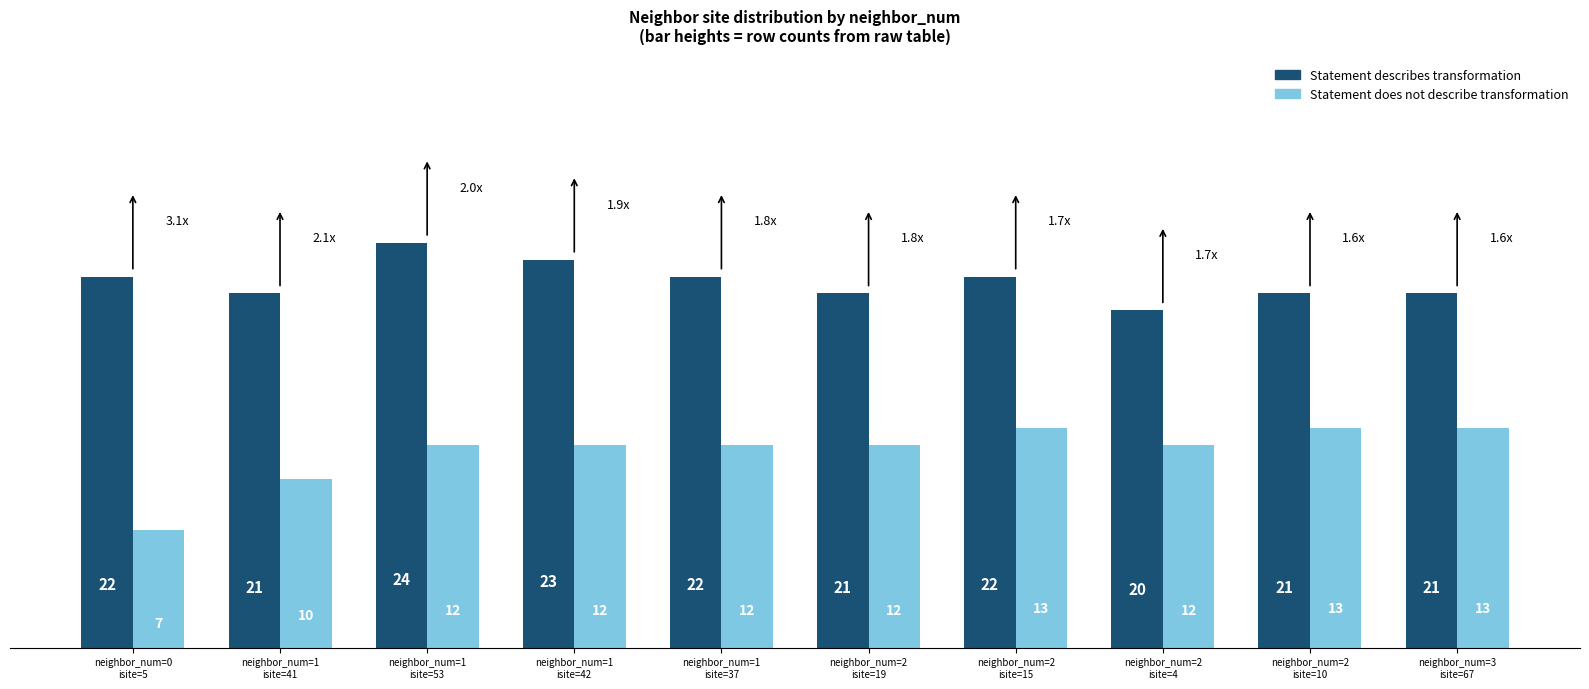

Reading left to right, list all the values displayed in this chart.

Statement describes transformation: neighbor_num=0
isite=5=22	neighbor_num=1
isite=41=21	neighbor_num=1
isite=53=24	neighbor_num=1
isite=42=23	neighbor_num=1
isite=37=22	neighbor_num=2
isite=19=21	neighbor_num=2
isite=15=22	neighbor_num=2
isite=4=20	neighbor_num=2
isite=10=21	neighbor_num=3
isite=67=21
Statement does not describe transformation: neighbor_num=0
isite=5=7	neighbor_num=1
isite=41=10	neighbor_num=1
isite=53=12	neighbor_num=1
isite=42=12	neighbor_num=1
isite=37=12	neighbor_num=2
isite=19=12	neighbor_num=2
isite=15=13	neighbor_num=2
isite=4=12	neighbor_num=2
isite=10=13	neighbor_num=3
isite=67=13